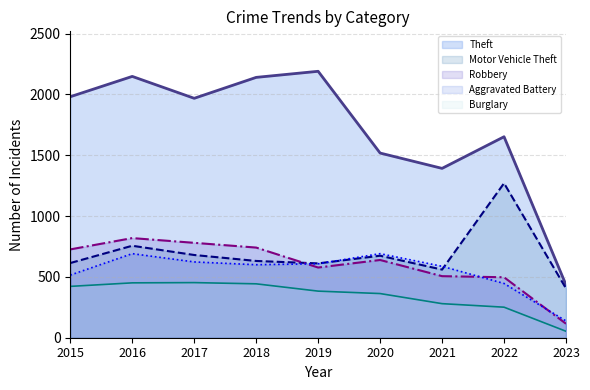

Between 2015 and 2019, which is larger?

2019